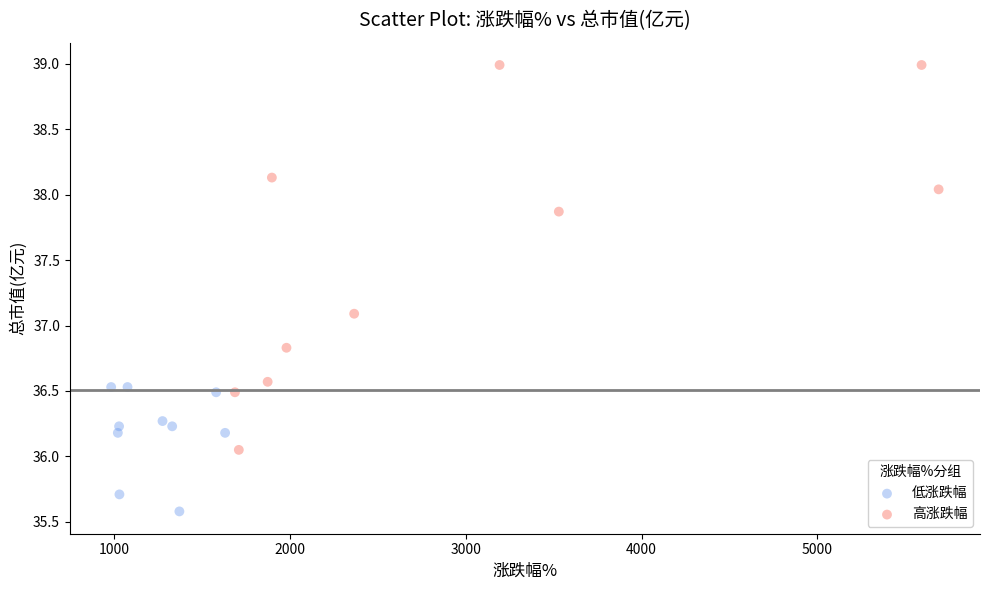

Which series contains the lowest Y value?

低涨跌幅